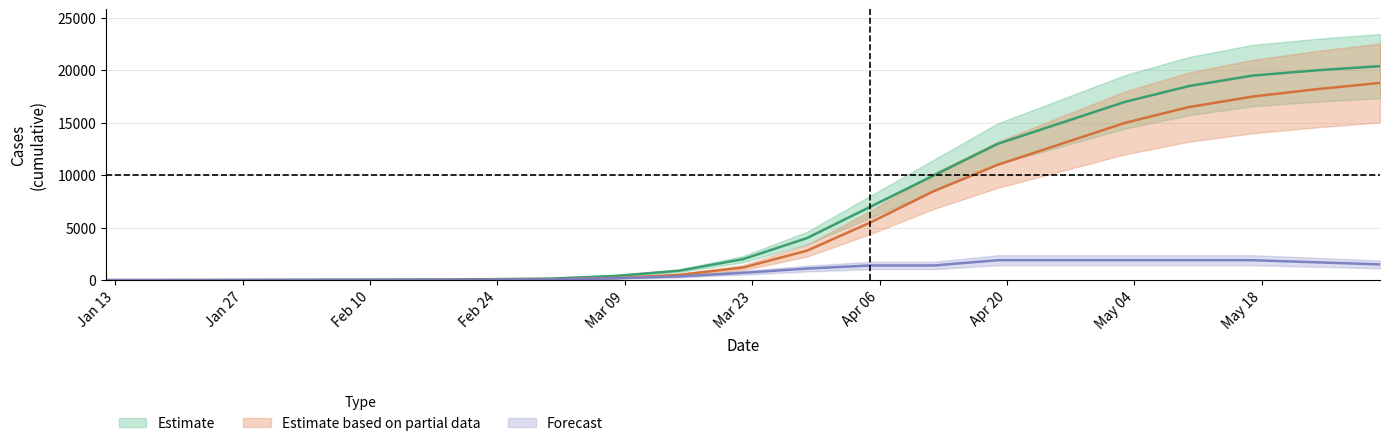

What is the difference between the maximum and minimum values in the Confirmed series?

20399